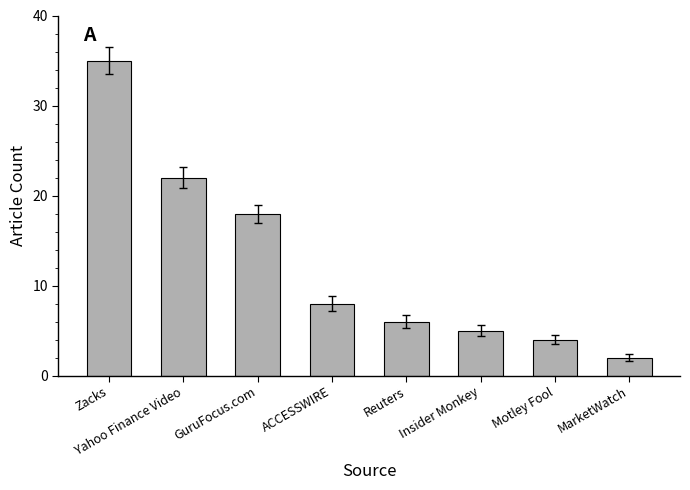

What is the change in value from Reuters to MarketWatch?

-4